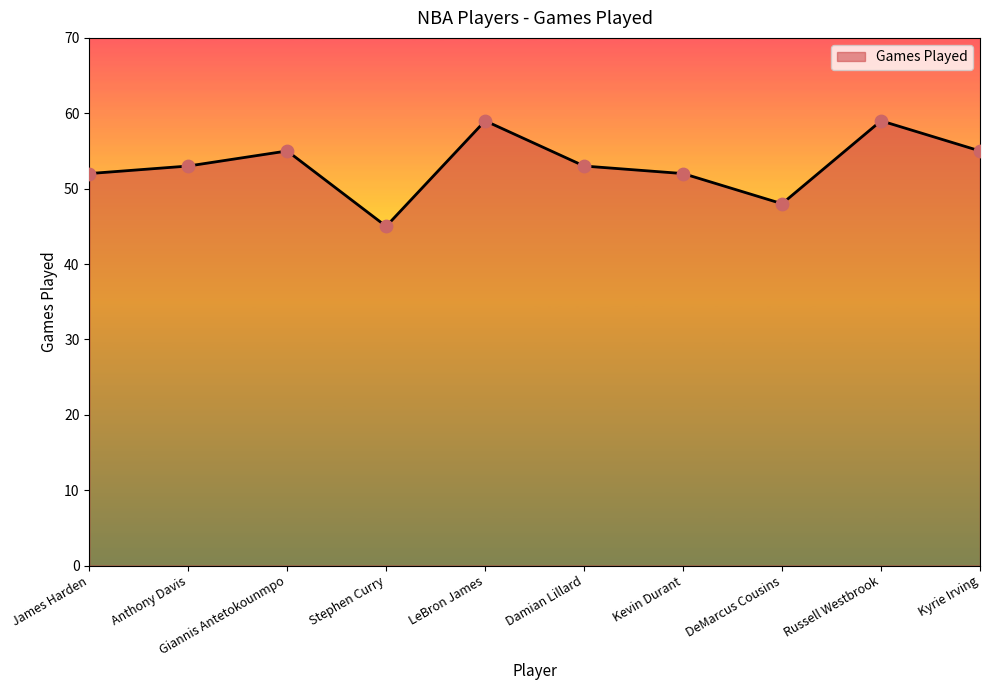

What is the change in value from Anthony Davis to Kevin Durant?

-1